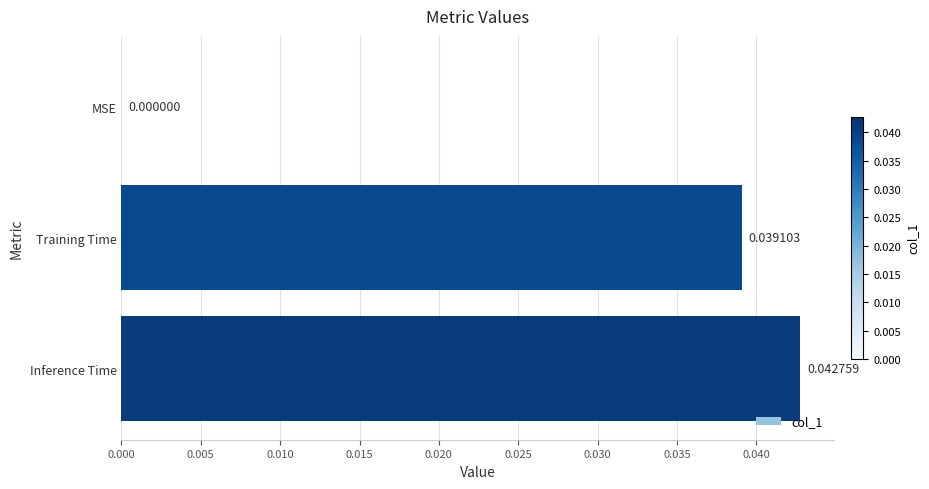

Which label corresponds to the largest value in the chart?

Inference Time